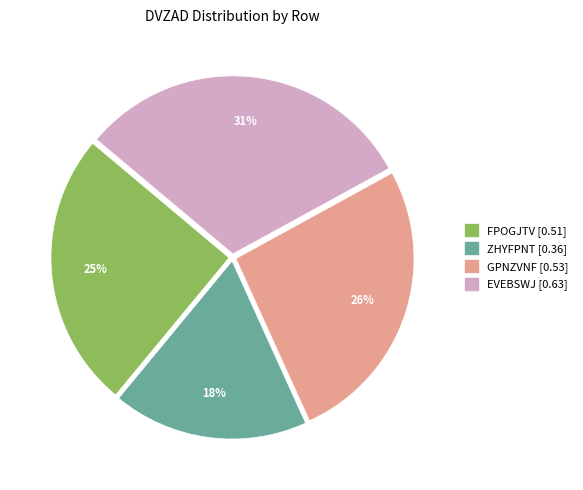

Which has a higher value, ZHYFPNT or FPOGJTV?

FPOGJTV